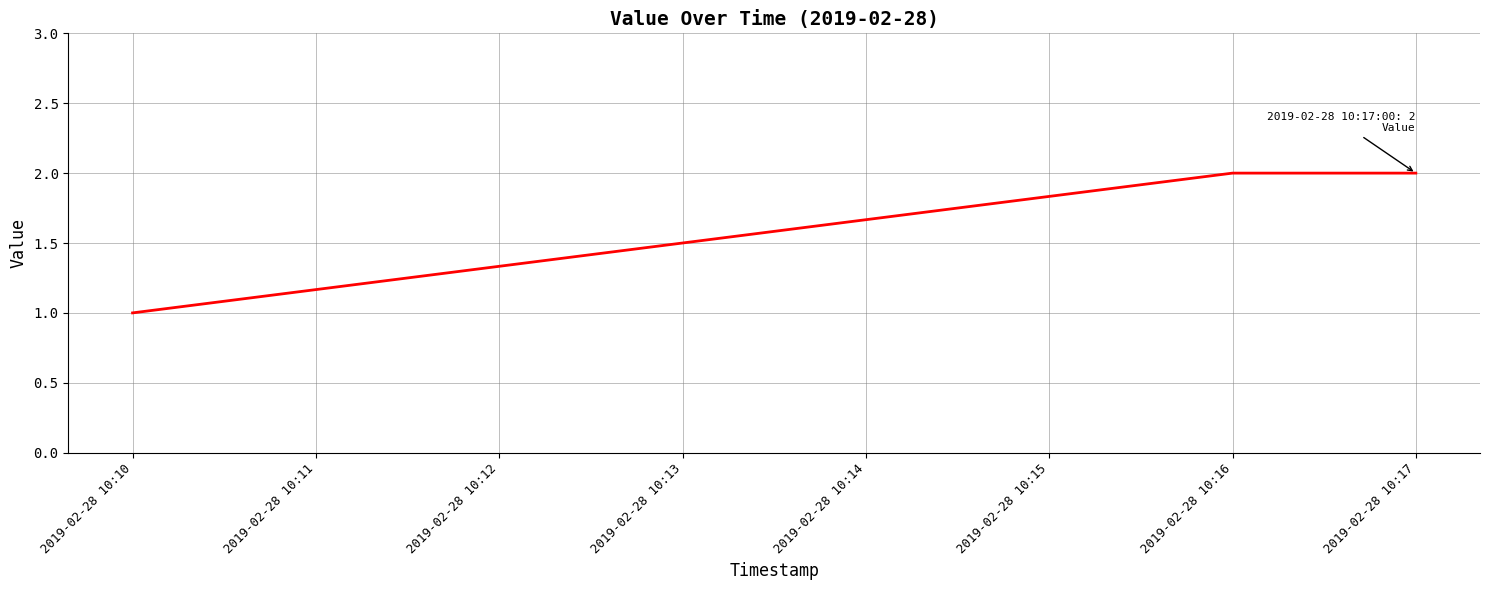

The chart shows a value of 2 at 2019-02-28 10:17. True or false?

True